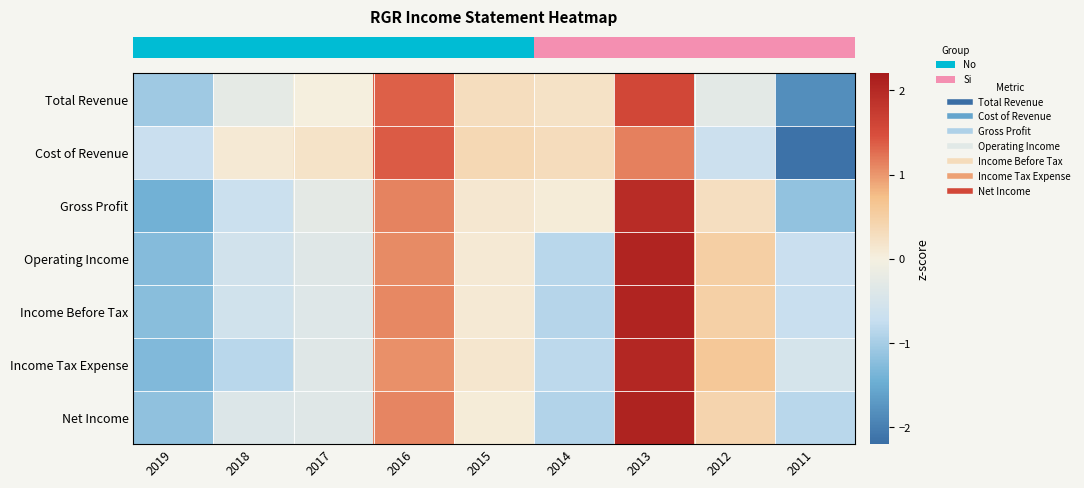

Which series changed the most between 2014 and 2011?

row_1